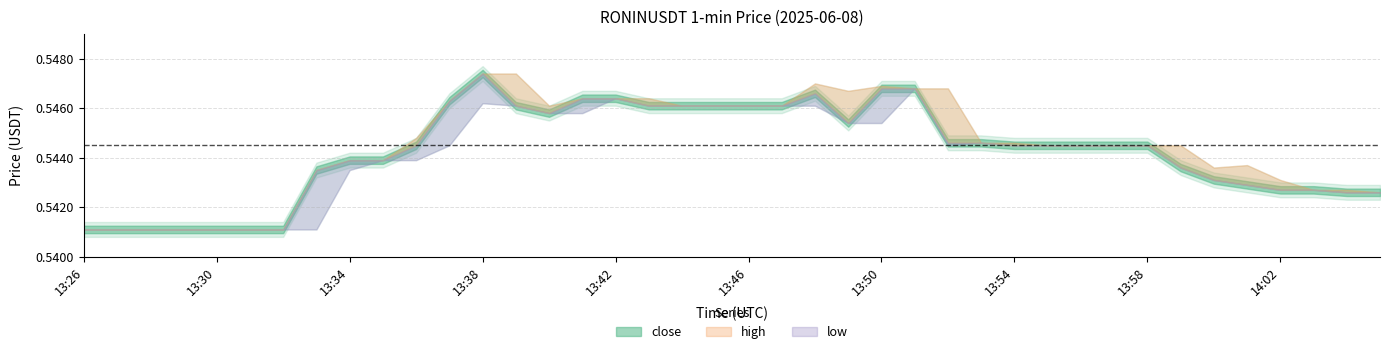

How many interior local valleys does the low series have?

1